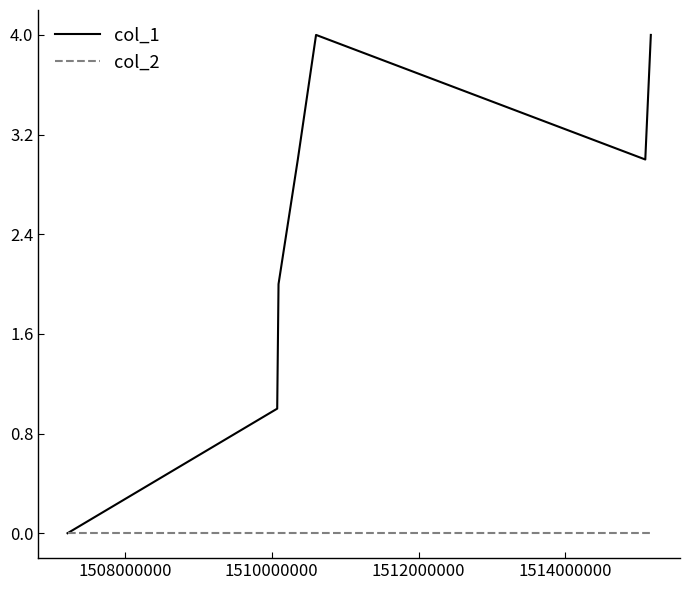

Which series has the largest range (max minus min)?

col_1